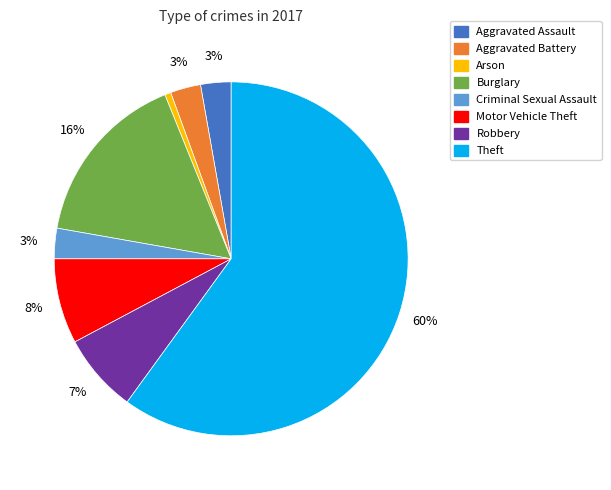

The Motor Vehicle Theft slice represents 1% of the pie. True or false?

False